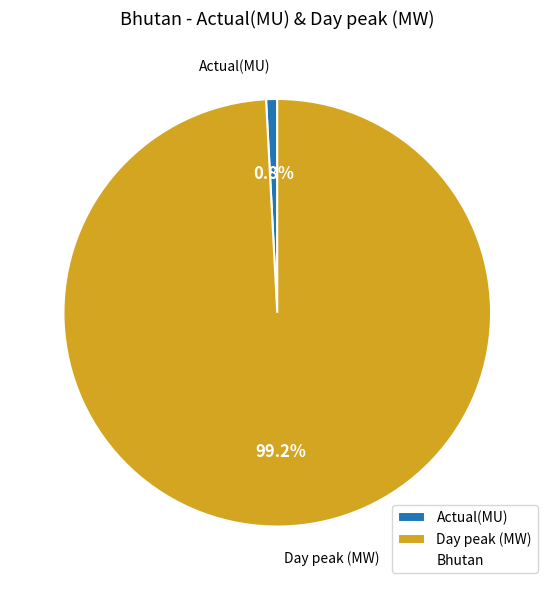

To the nearest percent, what percentage of the pie is Day peak (MW)?

99%